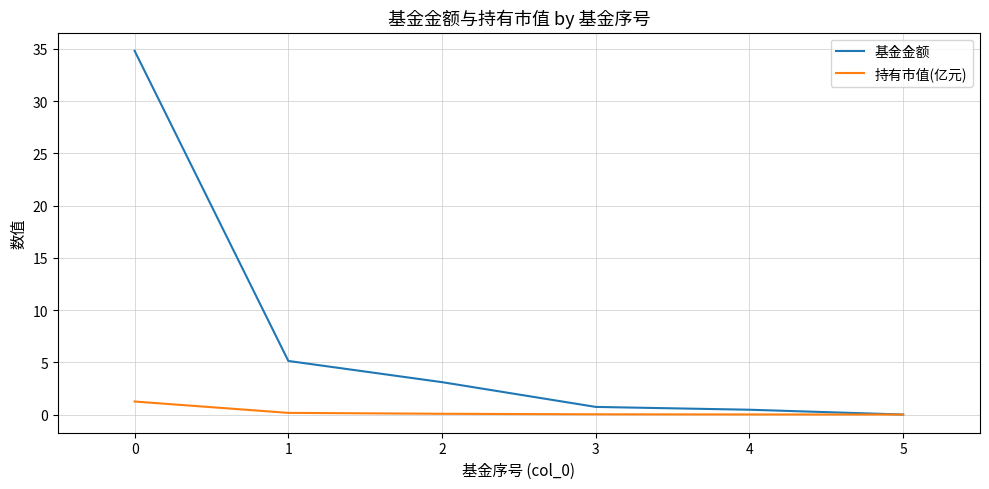

Which series has the largest range (max minus min)?

基金金额